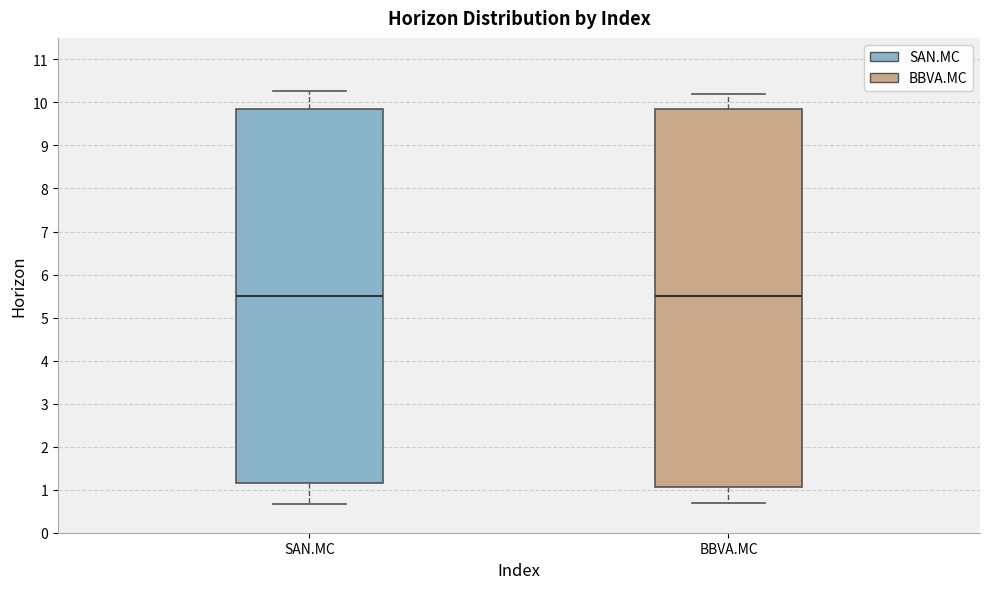

Reading left to right, read every box against the y-axis: the position of its median line, the range the box covers, and the ends of its whiskers. The values are not printed on the chart, so give them approximately, as read against the axis.

SAN.MC: median 5.5, box 1.1 to 9.8, whiskers 0.7 to 10.3
BBVA.MC: median 5.5, box 1.1 to 9.8, whiskers 0.7 to 10.2